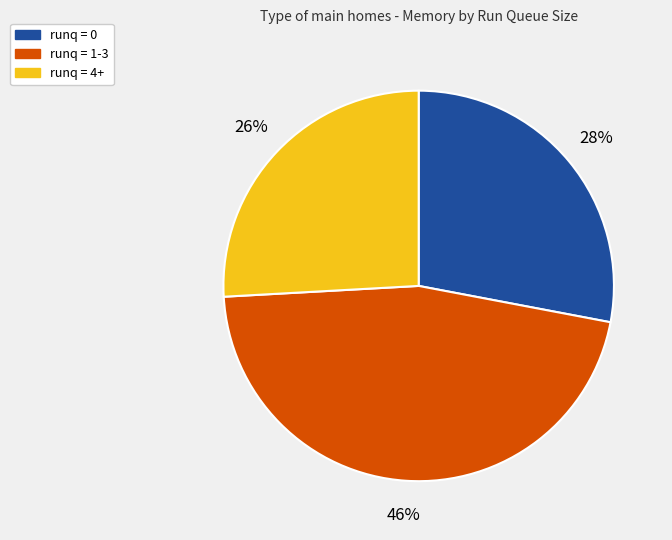

What is the ratio of the value at runq = 4+ to the value at runq = 0?

0.9